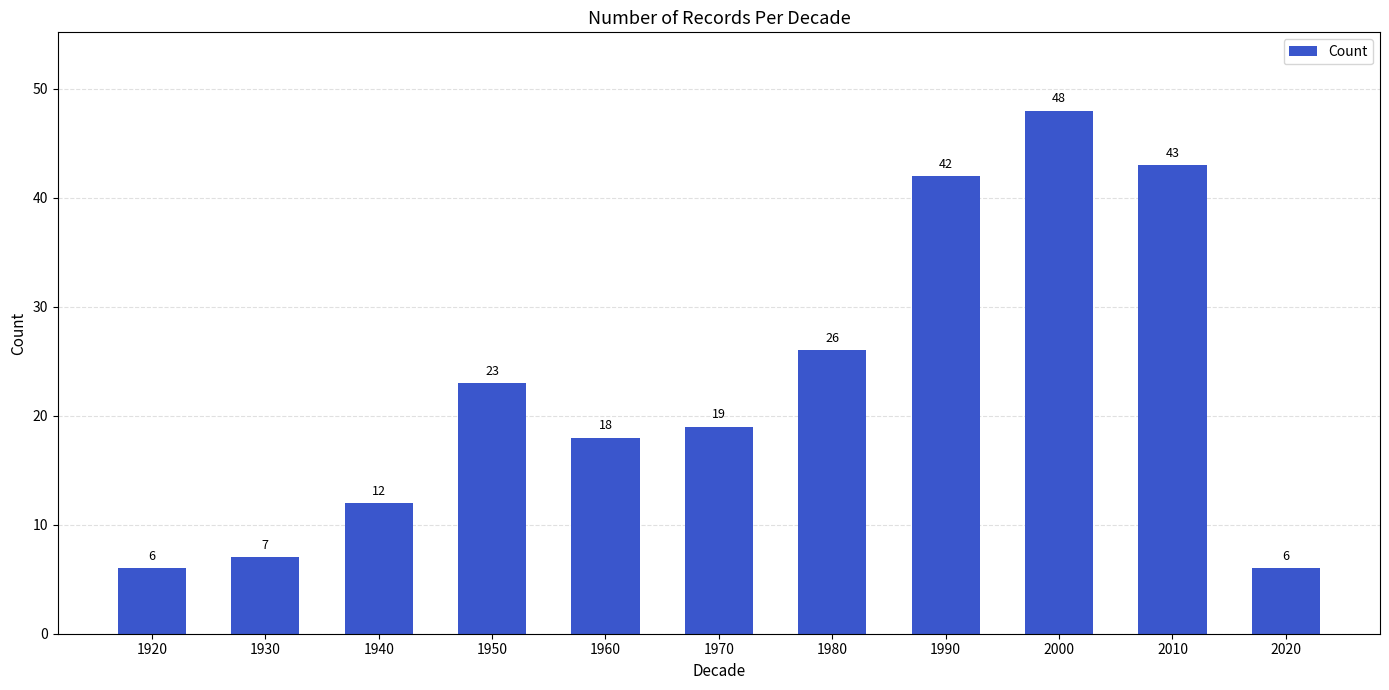

Does the chart contain stacked bars?

No